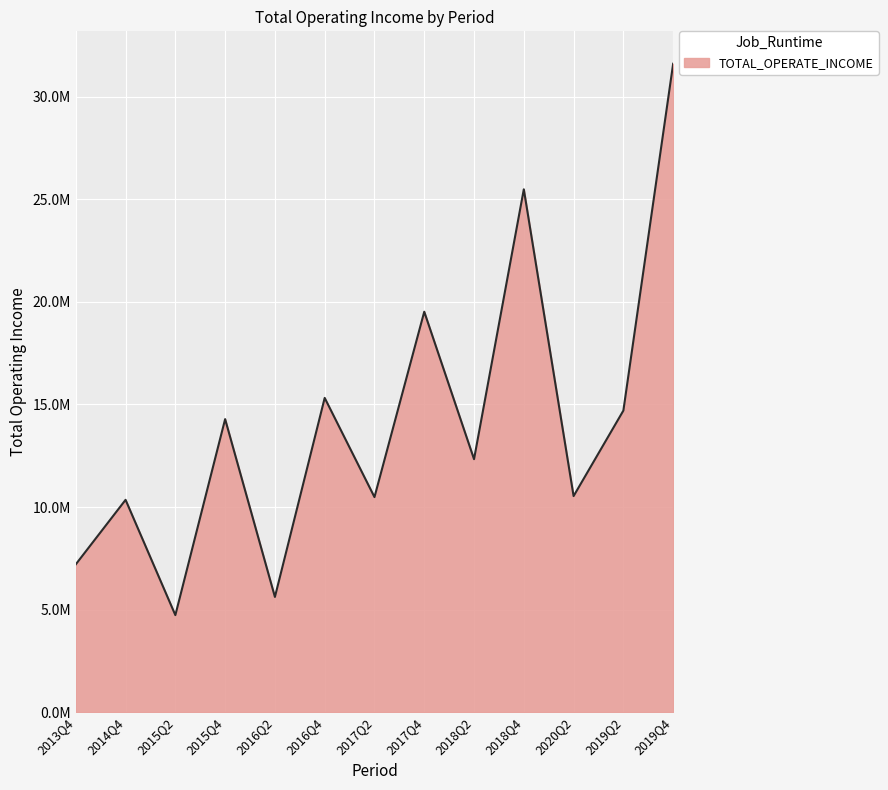

What value does the data have at 2018Q4?

25491045.8